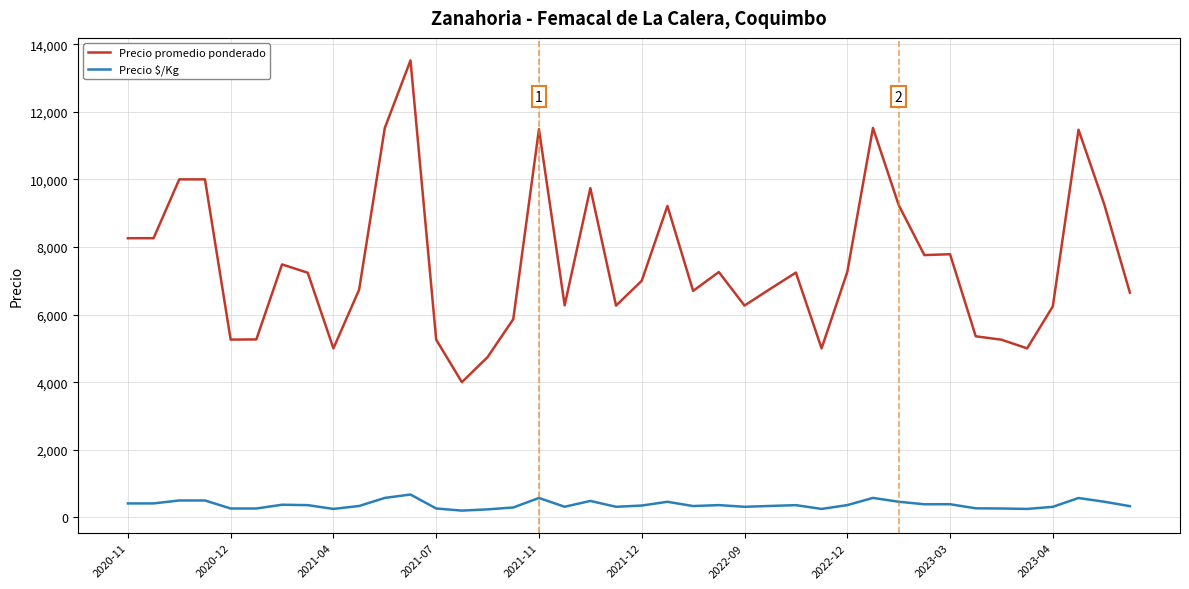

How many lines are shown in the chart?

2